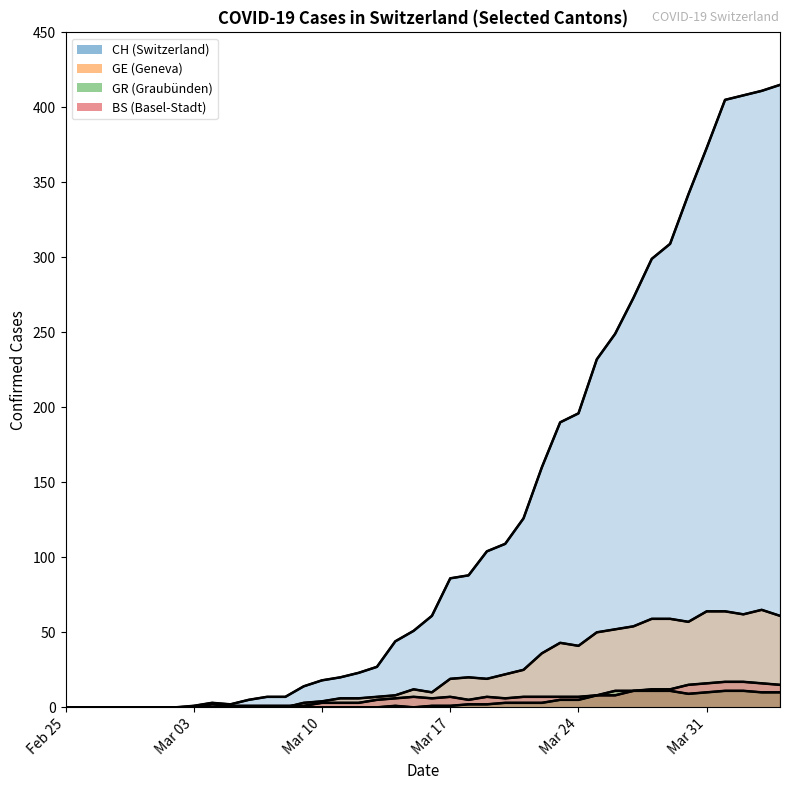

True or false: GE and GR cross at least once.

False